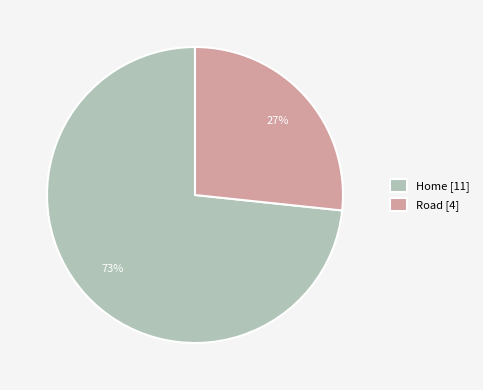

Which slice represents more than half of the pie?

Home